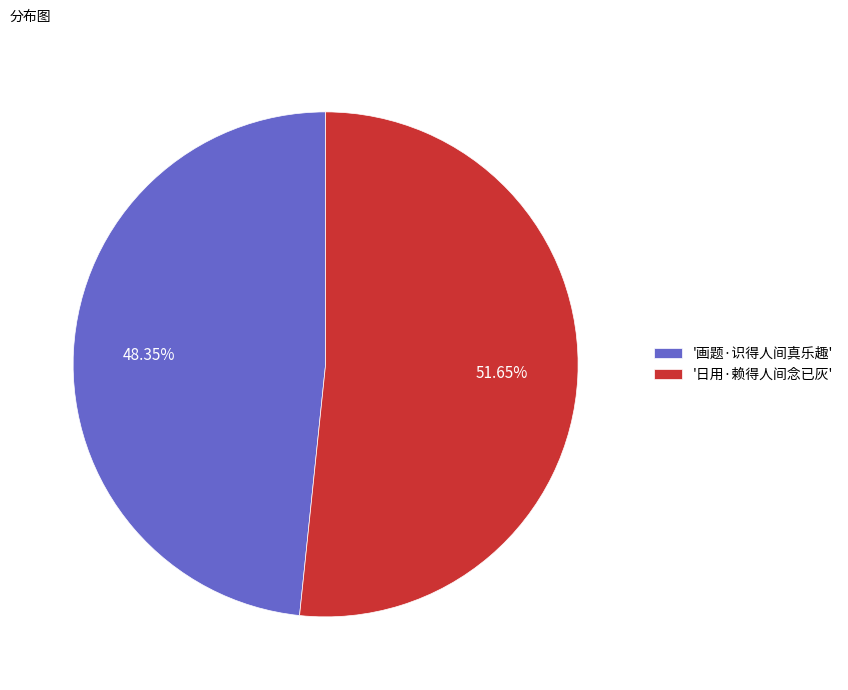

Approximately how many times larger is the value at '日用·赖得人间念已灰' compared to '画题·识得人间真乐趣'?

1.1